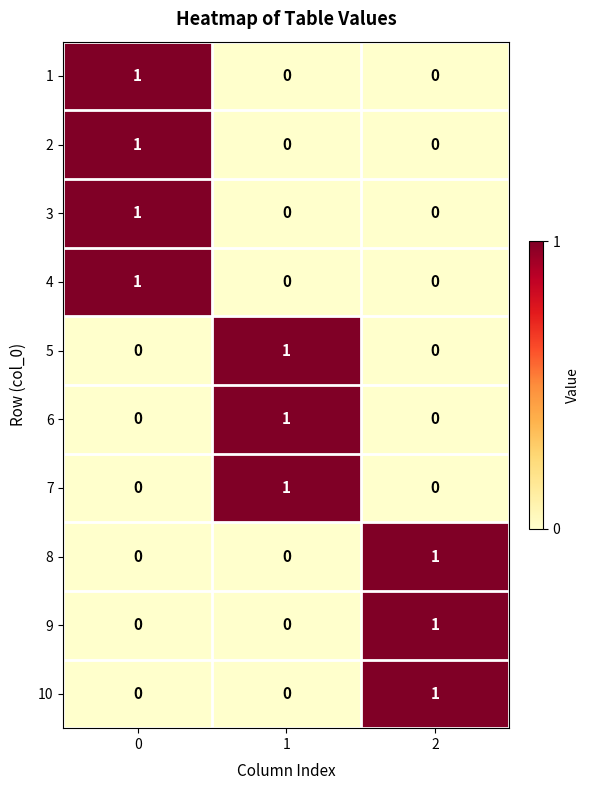

At how many categories does at least one series exceed 0?

3